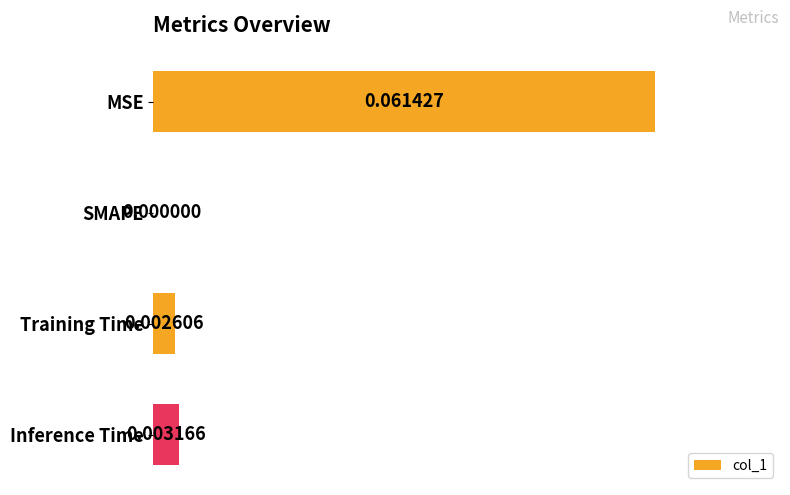

Which label corresponds to the largest value in the chart?

MSE